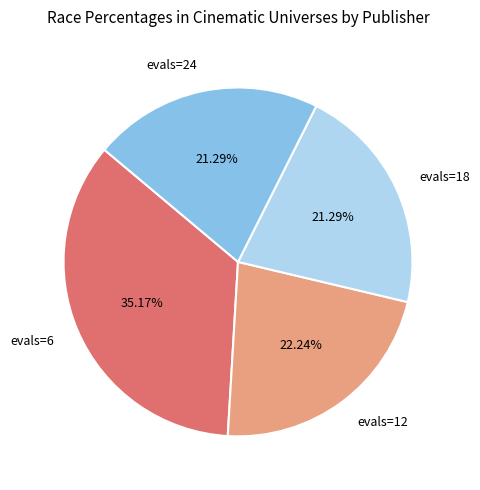

What is the ratio of the value at evals=6 to the value at evals=24?

1.7